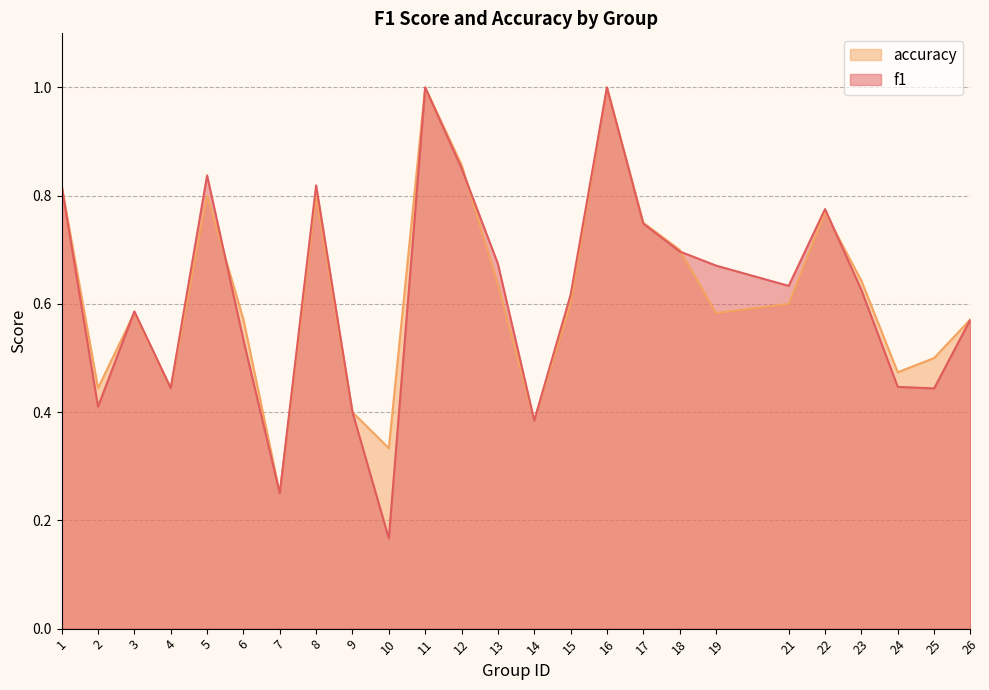

What is the approximate value of accuracy at 21?

0.6